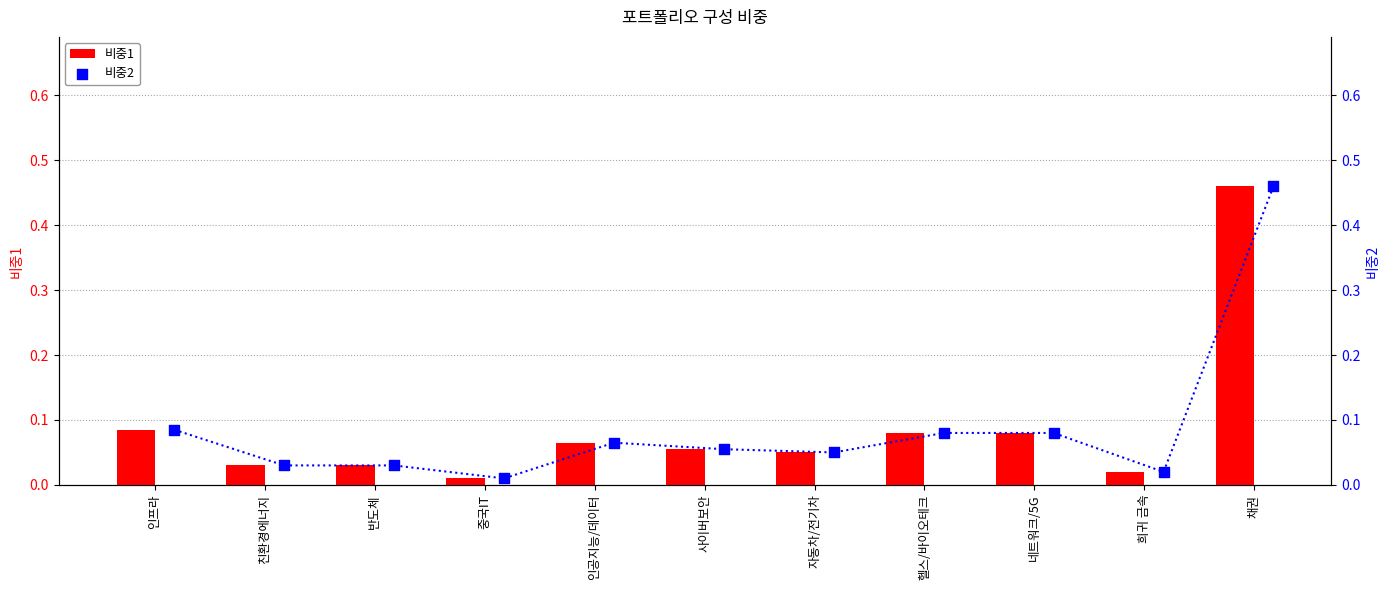

Which series has the largest Y range (max minus min)?

비중1